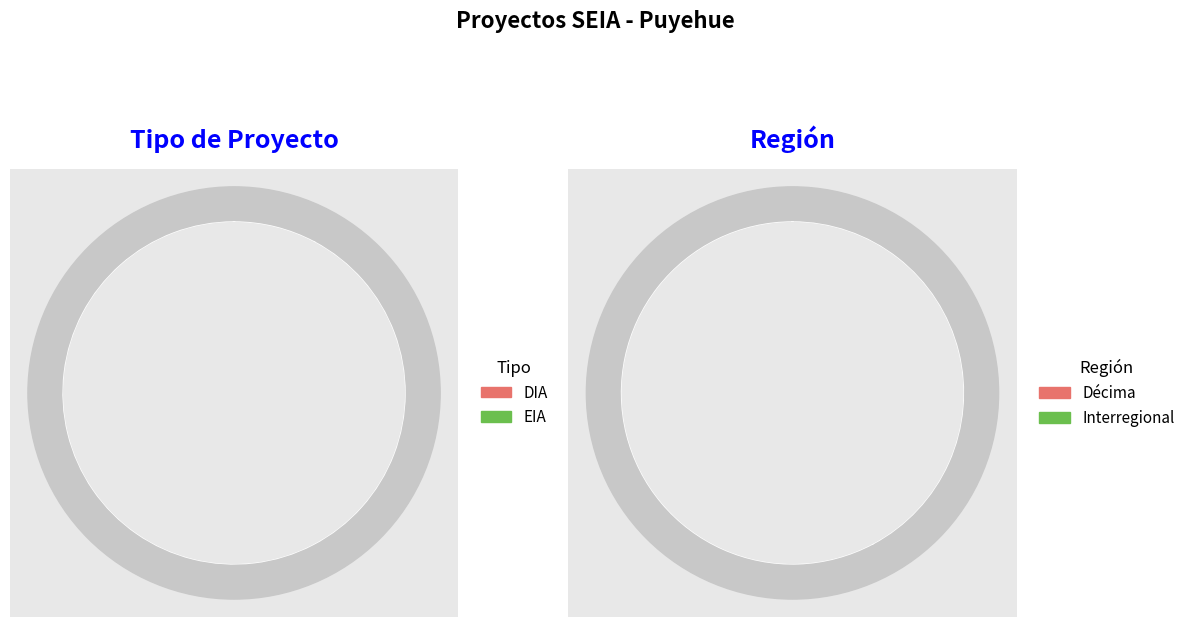

What portion of the pie excludes EIA?

92.2%